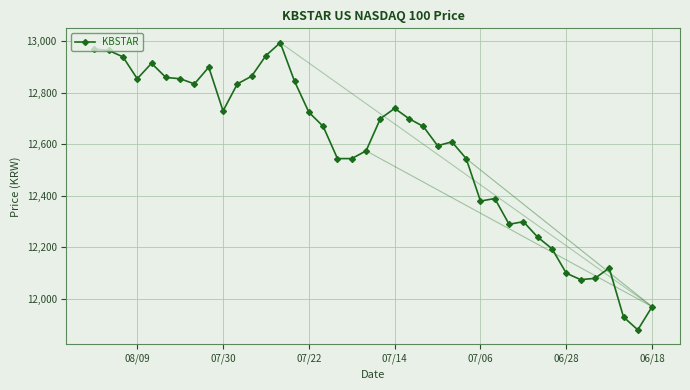

Reading left to right, extract all data points from this chart.

12970	12965	12940	12855	12915	12860	12855	12835	12900	12730	12835	12865	12945	12995	12845	12725	12670	12545	12545	12575	12700	12740	12700	12670	12595	12610	12545	12380	12390	12290	12300	12240	12195	12100	12075	12080	12120	11930	11880	11970